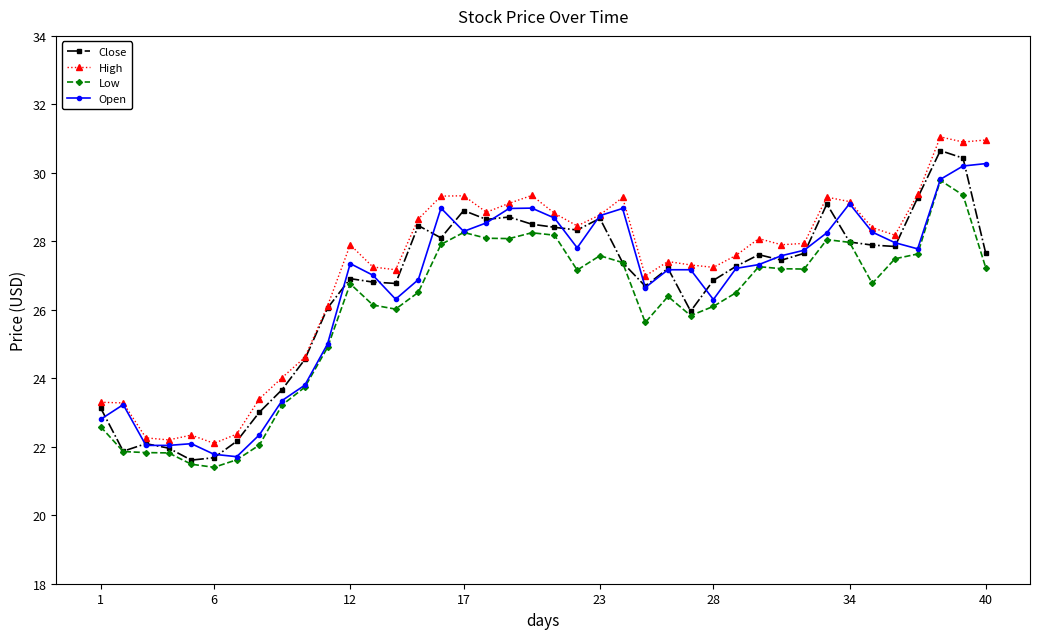

What is the difference between the maximum and second lowest values in the High series?

8.8